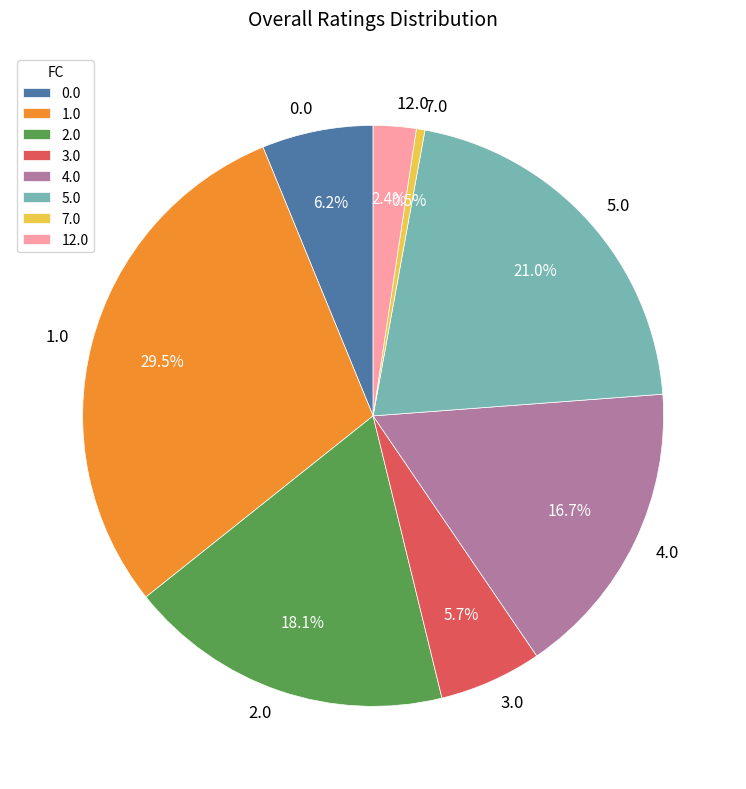

How many slices are in this pie chart?

8